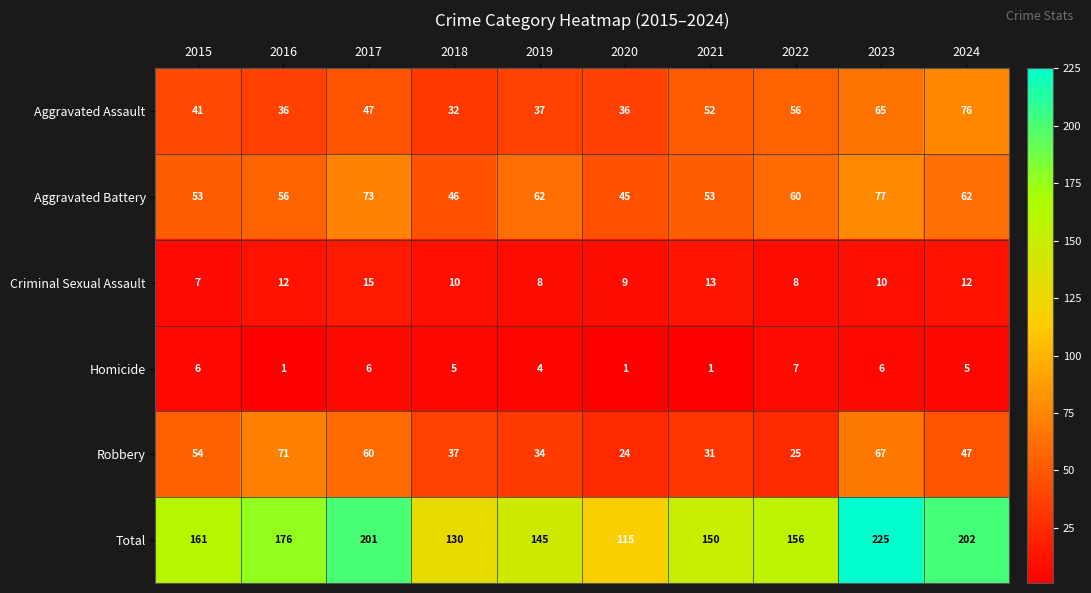

The value of Homicide at 2018 is 9. True or false?

False